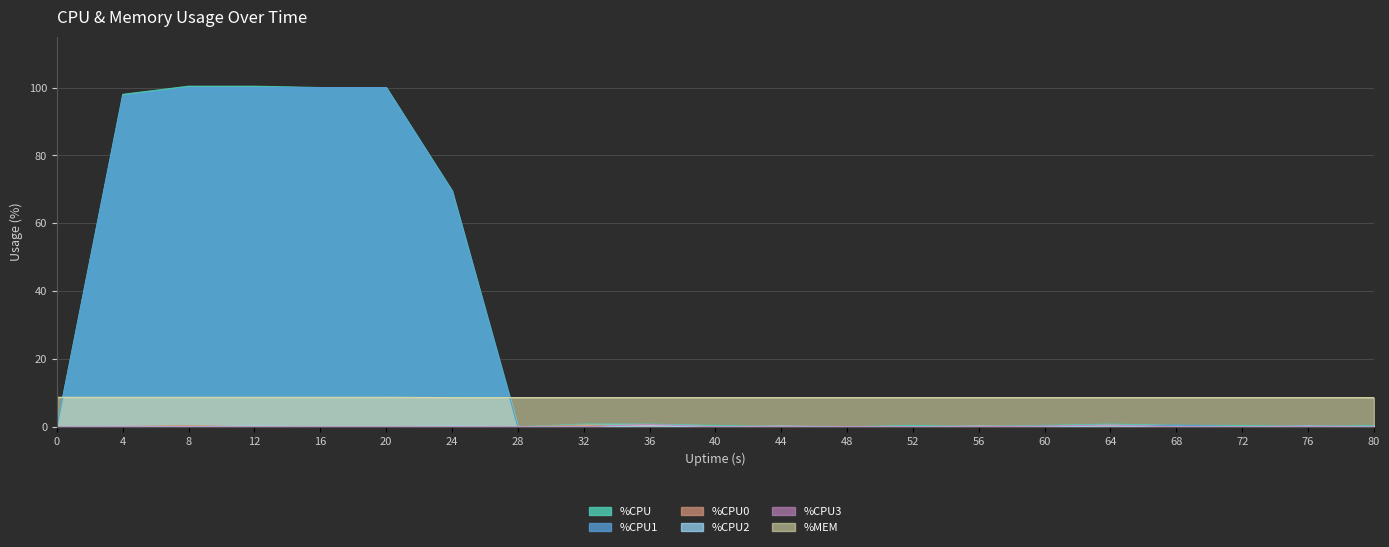

What are all the series names shown in the legend?

%CPU, %CPU1, %CPU0, %CPU2, %CPU3, %MEM